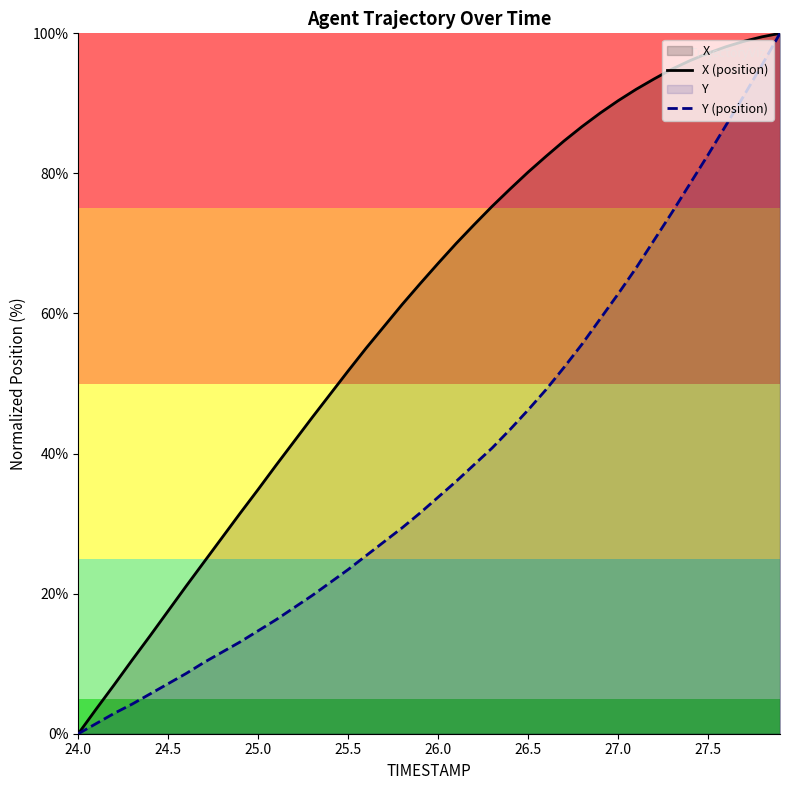

What is the maximum value shown in the chart?

100.0